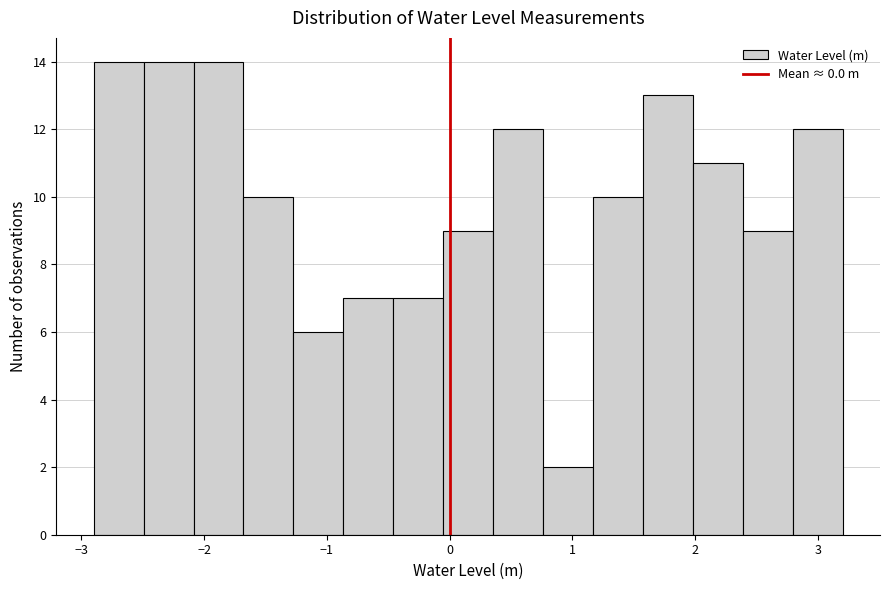

How tall is the bar that spans -2.1 to -1.7 on the x-axis? Neither the bar edges nor the heights are printed on the chart, so give them approximately, as read against the axes.

14